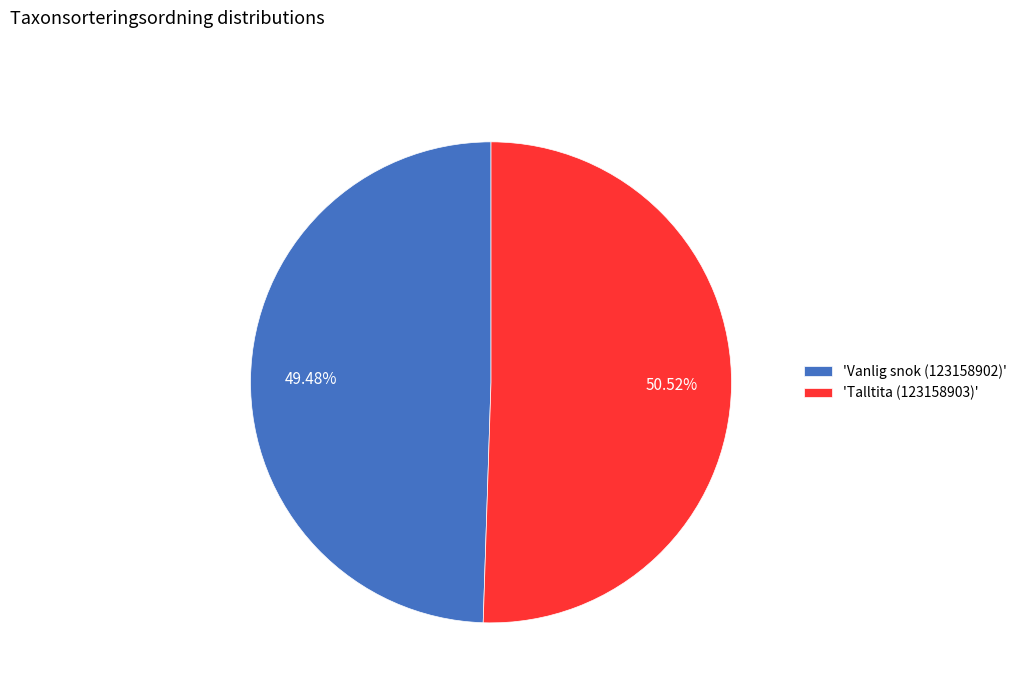

Is the sum of 'Talltita (123158903)' and 'Vanlig snok (123158902)' greater than half?

Yes